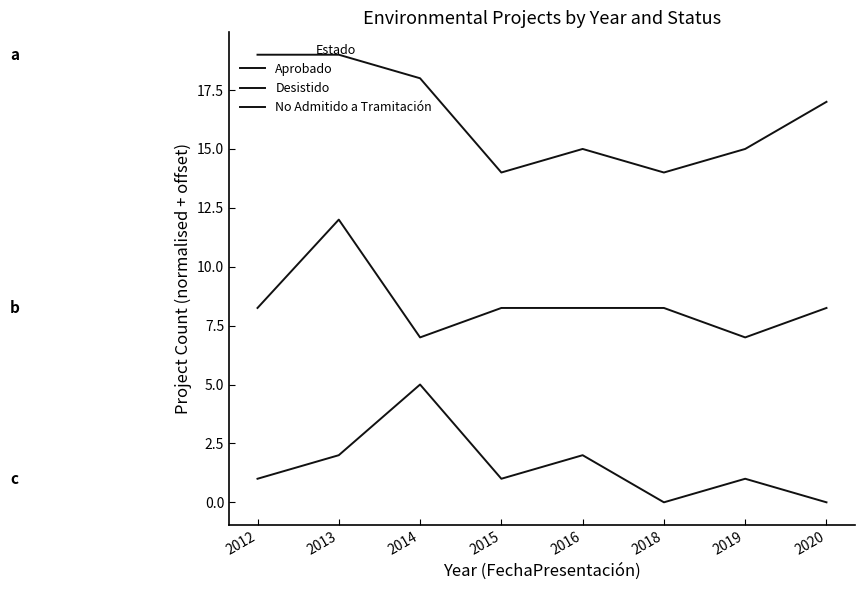

Between 2012 and 2015, which series saw the biggest shift?

Aprobado